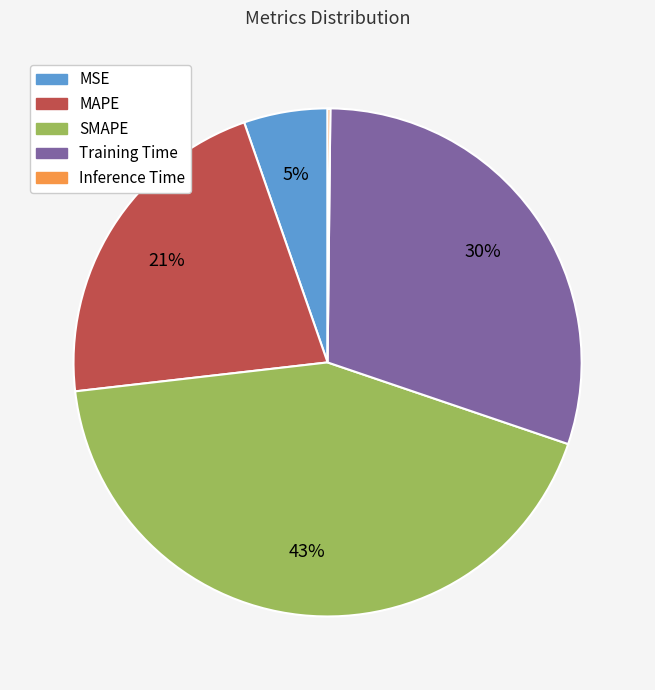

Is it true that Training Time is 30% of the pie?

True